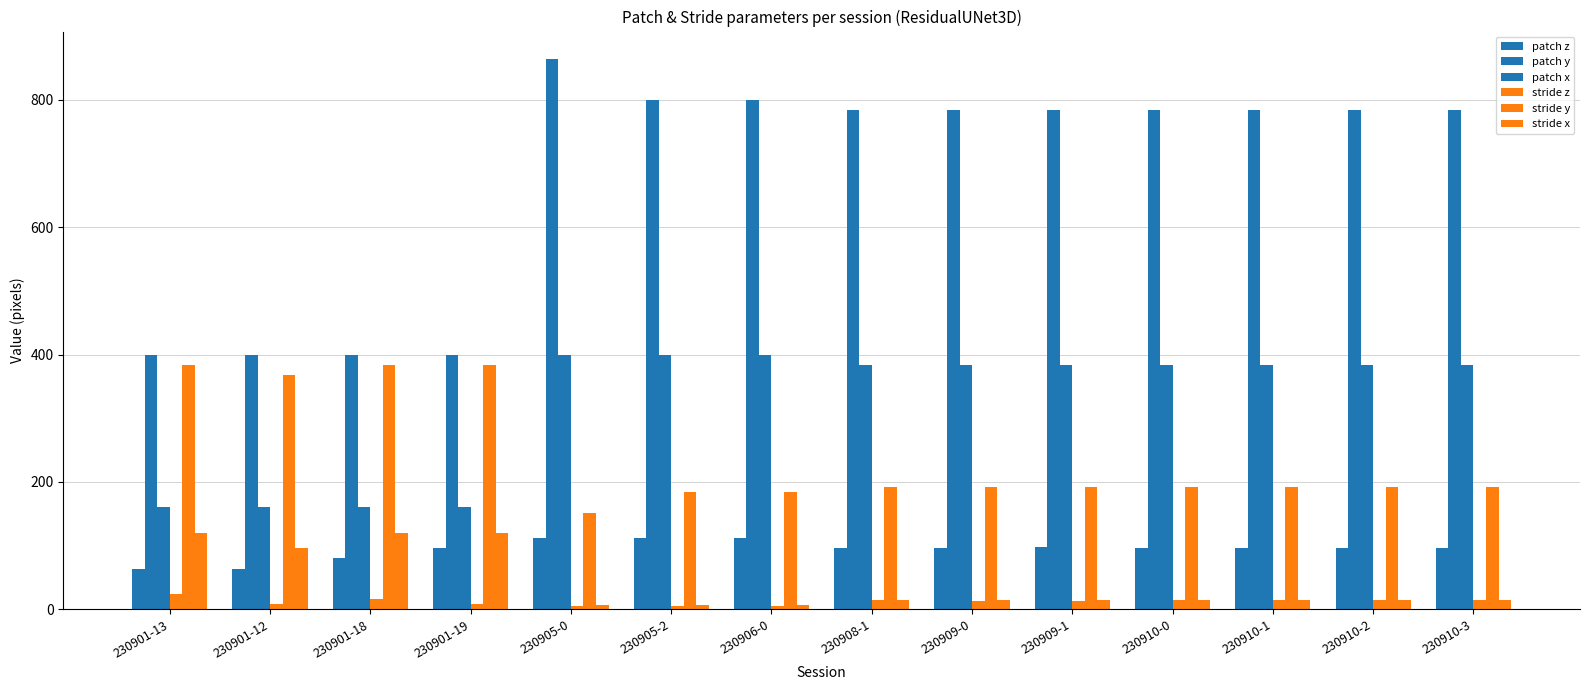

How many values in the stride y series are below 192?

3